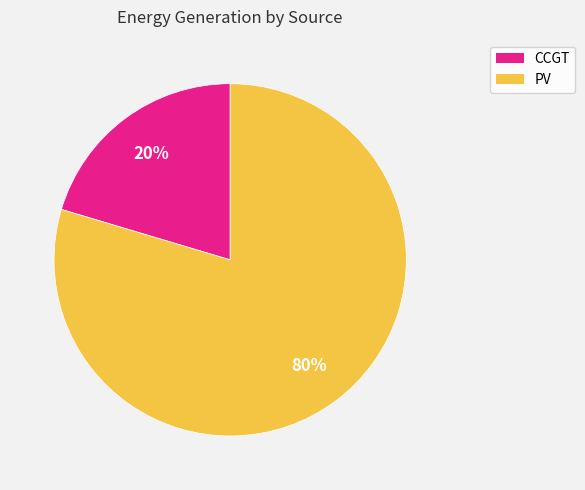

To the nearest percent, what is the average slice percentage?

50%